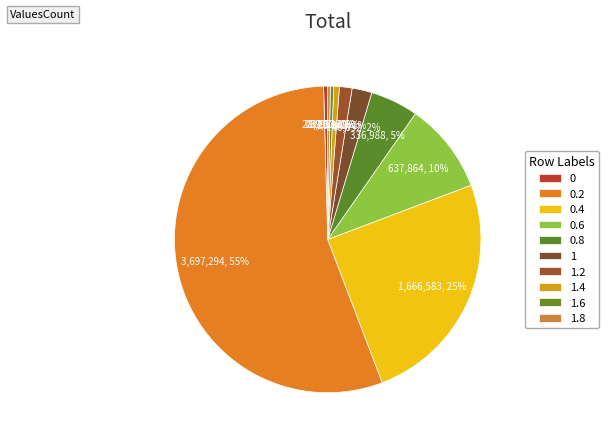

How many segments does this pie chart have?

10